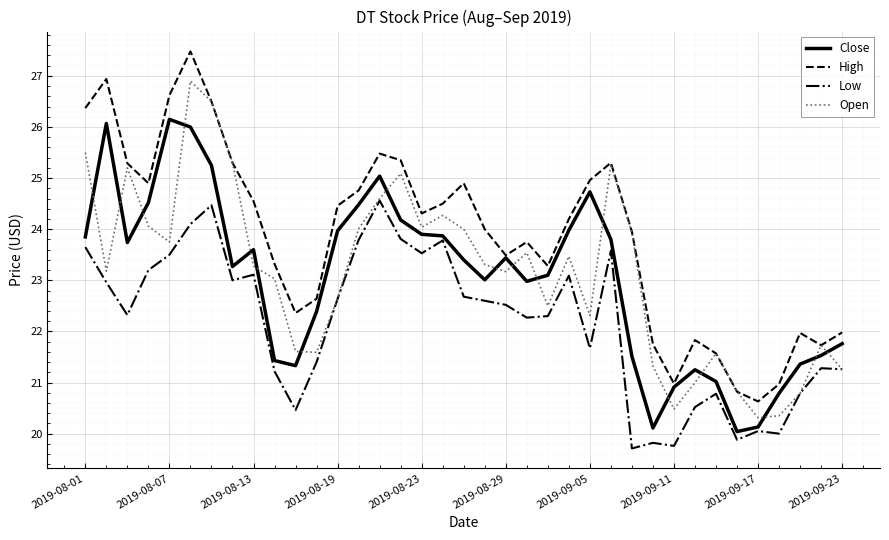

What is the minimum value for Open?

20.3